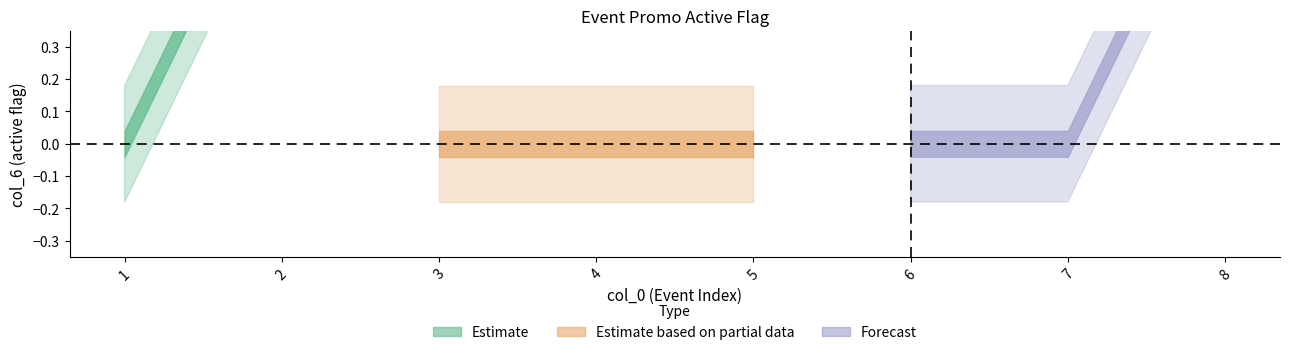

Does the chart display data point markers on the line(s)?

No